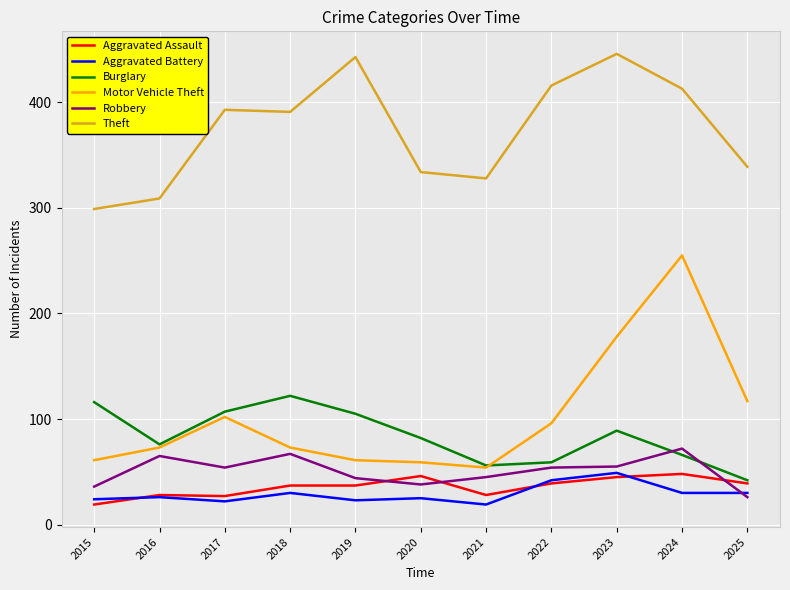

Is the value of Theft at 2015 greater than the value of Motor Vehicle Theft at 2020?

Yes